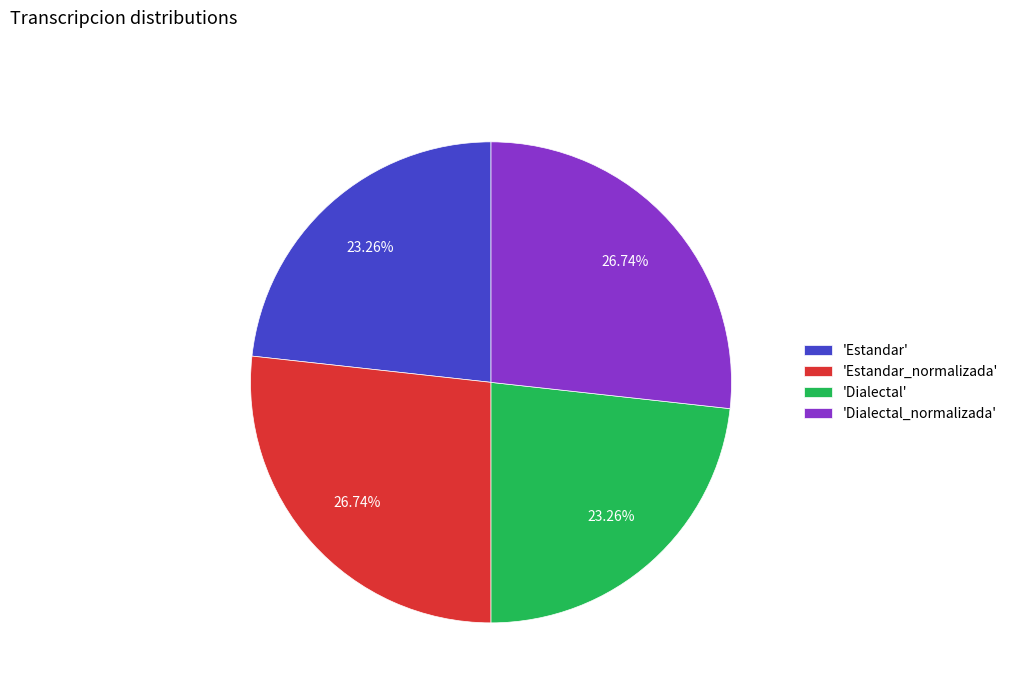

Do 'Dialectal' and 'Estandar' together represent more than half of the pie?

No